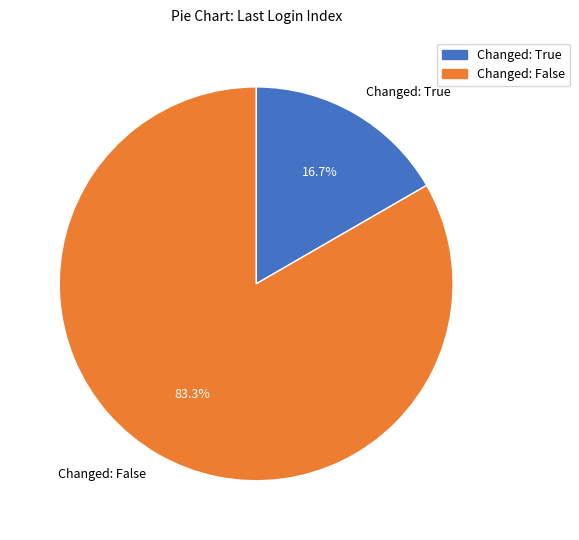

To the nearest percent, what is the difference between the largest and smallest slice percentages?

67%